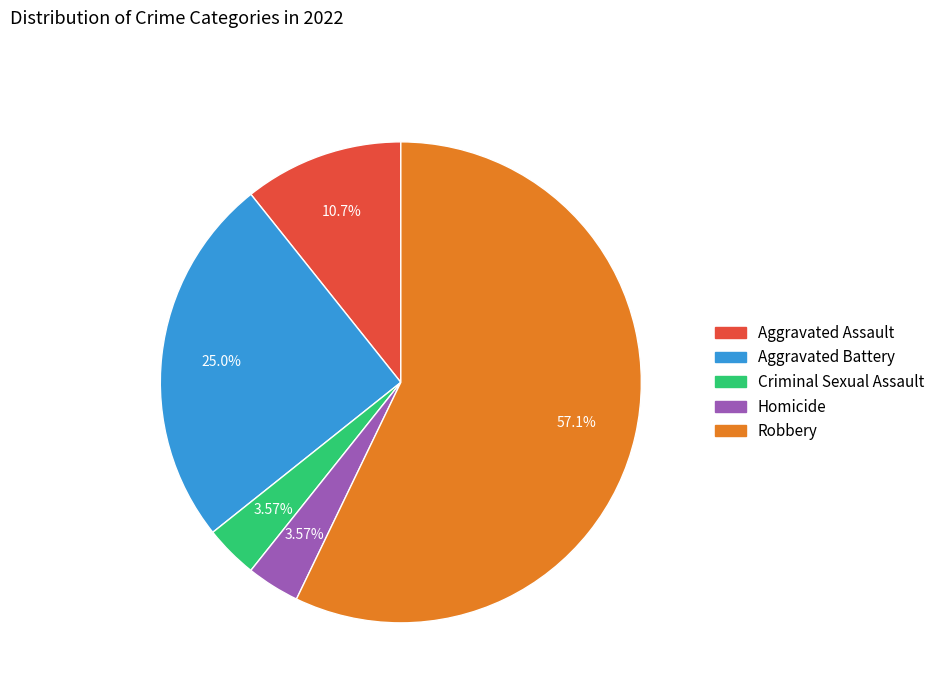

To the nearest percent, what is the difference between the largest and smallest slice percentages?

54%